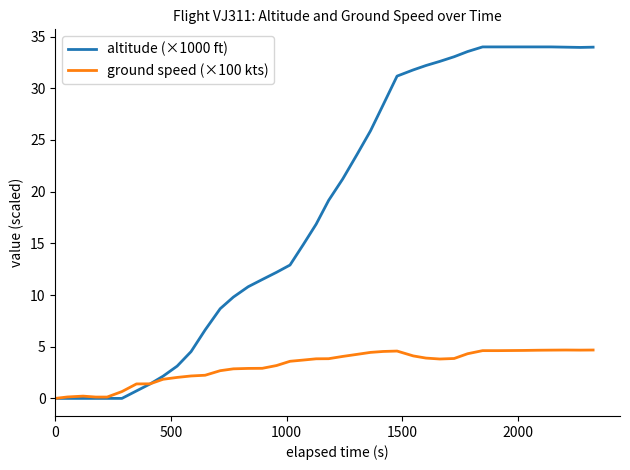

Which series has the largest total across all categories?

altitude (×1000 ft)